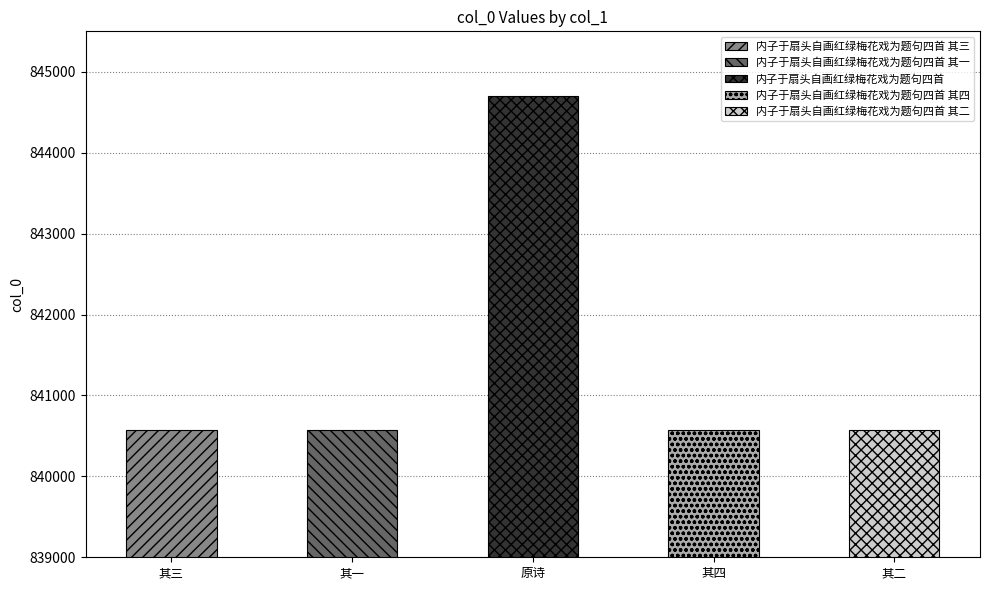

Is it true that the value at 内子于扇头自画红绿梅花戏为题句四首 is 430520?

False